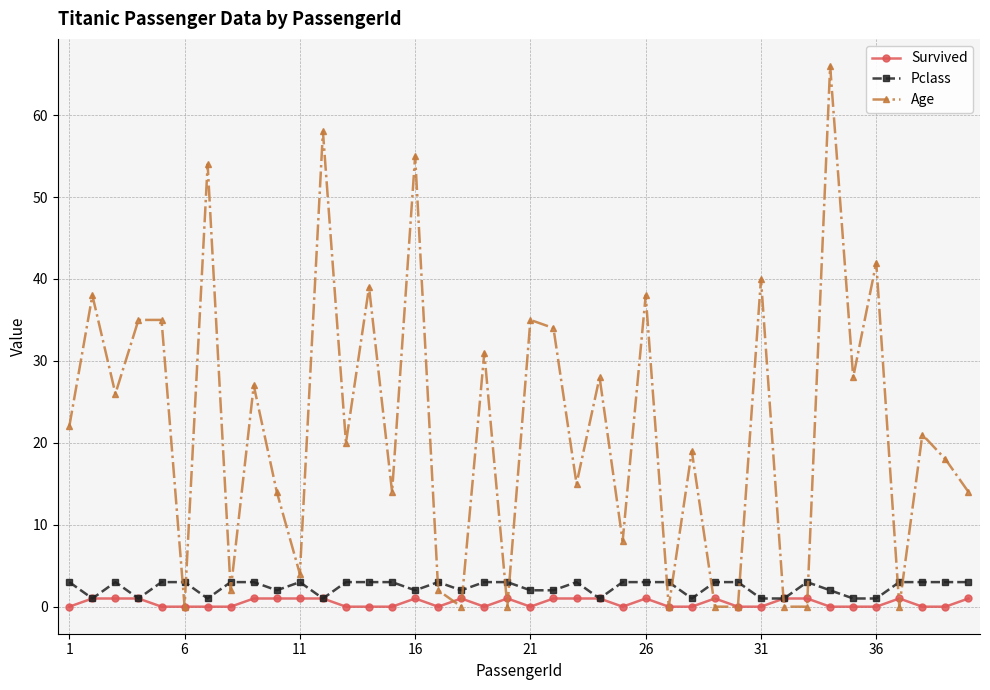

Which series has the largest total across all categories?

Age